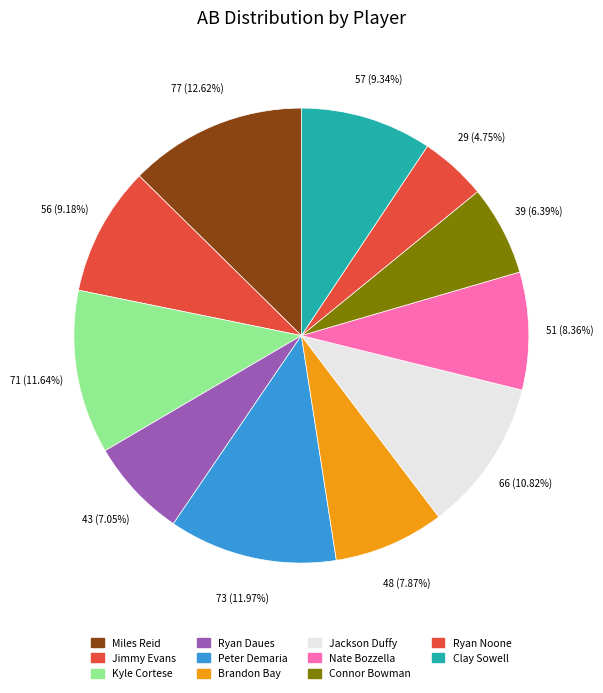

To the nearest percent, what portion does Brandon Bay represent?

8%